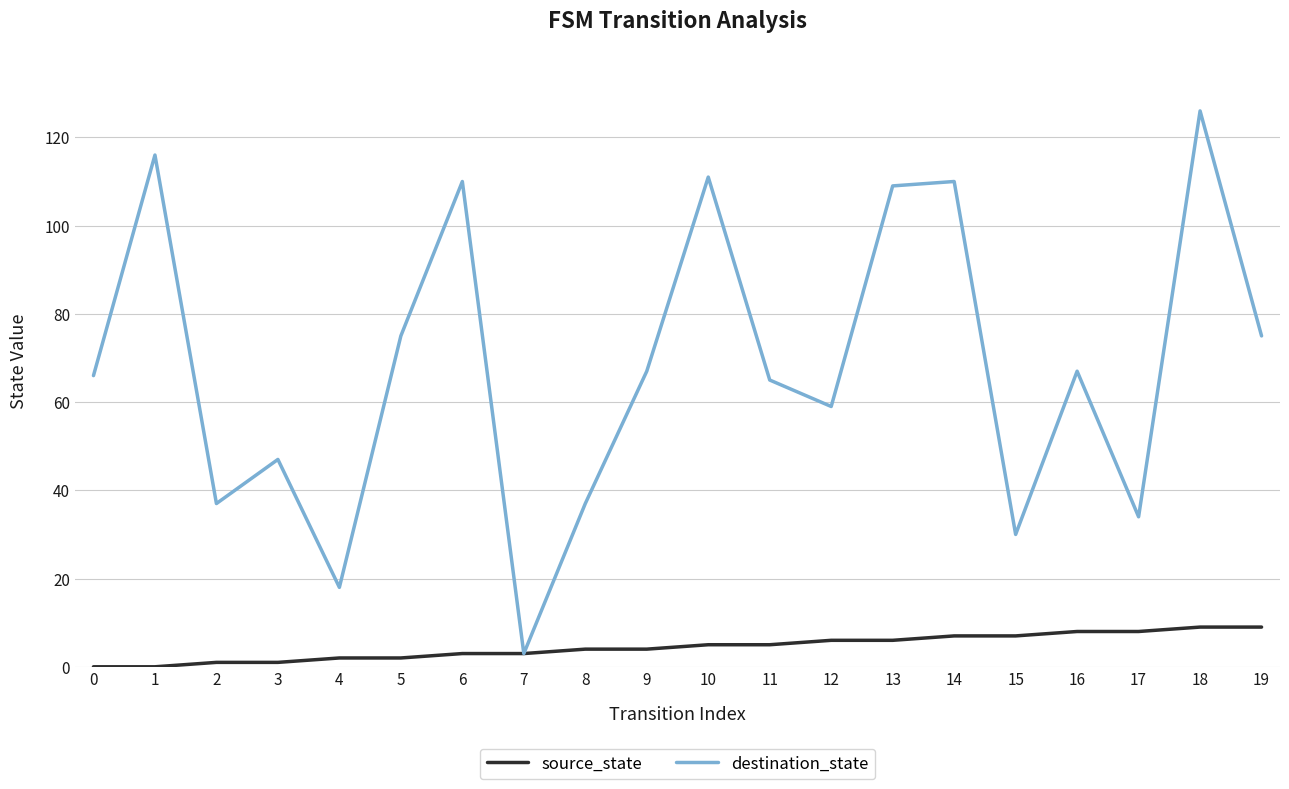

What is the sum of all source_state values?

90